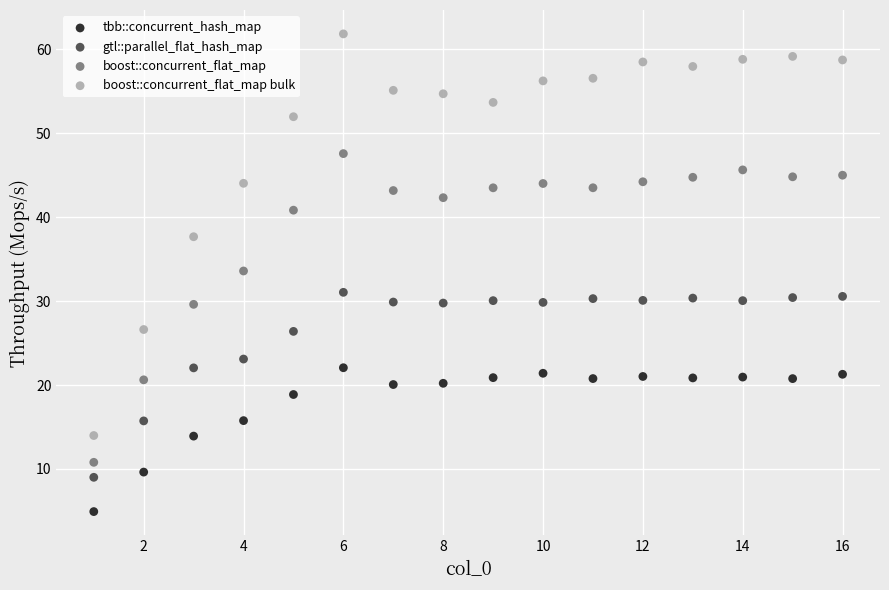

Which series has the widest spread of Y values?

boost::concurrent_flat_map bulk